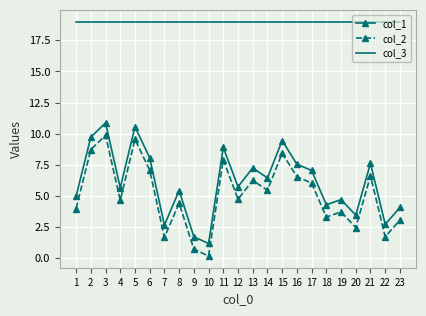

Which series changed the most between 9 and 14?

col_2